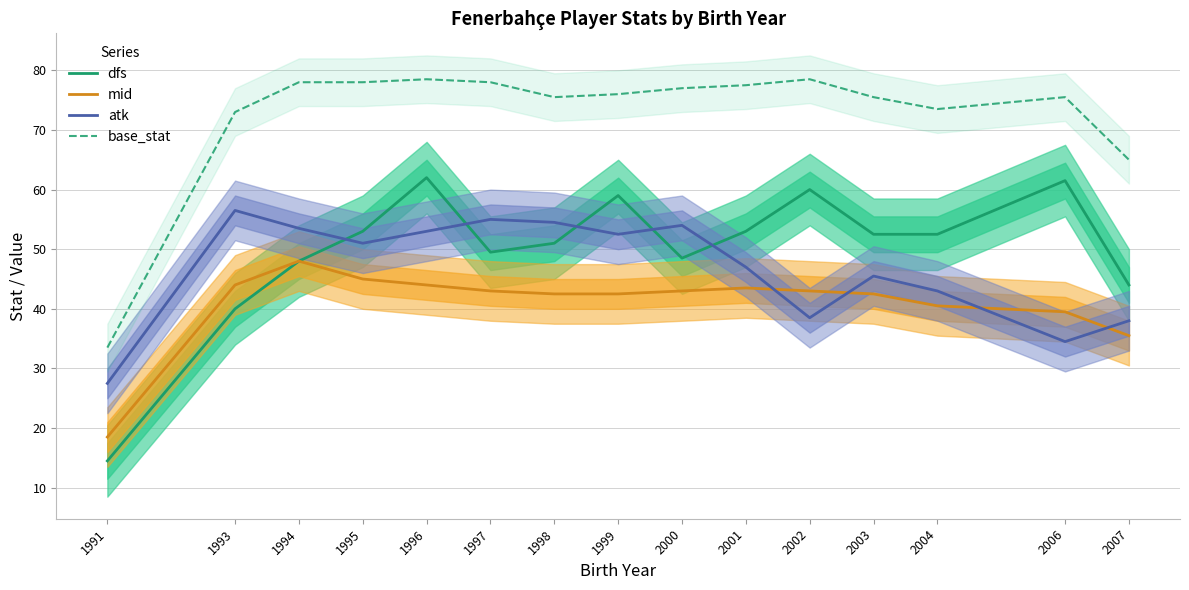

What is the total value across all series at 1991?

94.0